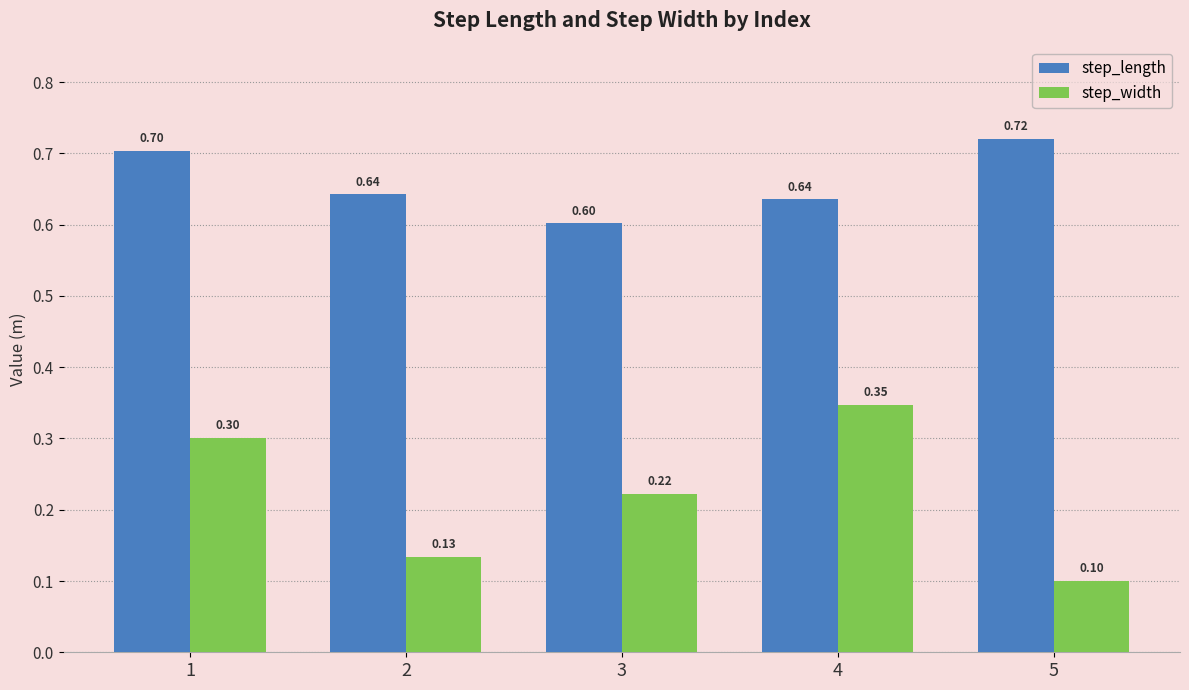

The step_length series shows 0.3 at 5. True or false?

False